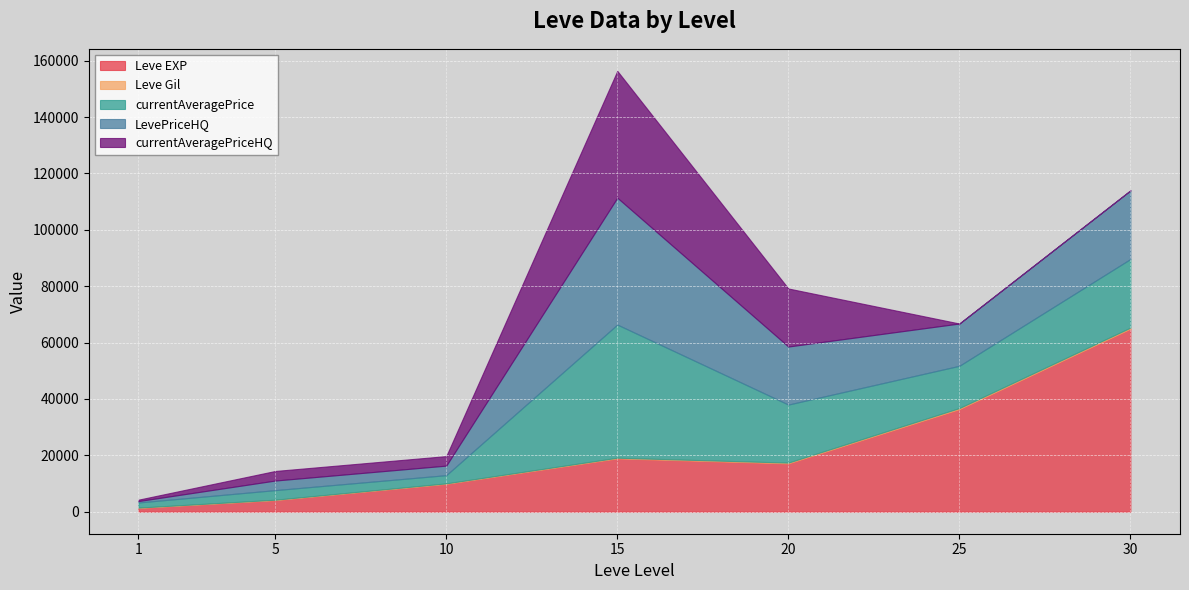

Reading left to right, what are all the values shown in this chart?

Leve EXP: 1330	4110	9880	18910	17120	36390	64910
Leve Gil: 113	140	170	235	293	379	391
currentAveragePrice: 1820	3400	2914	47252	20595	15000	24352
LevePriceHQ: 500	3400	3380	45005	20595	15000	24352
currentAveragePriceHQ: 500	3400	3380	45005	20595	0	0